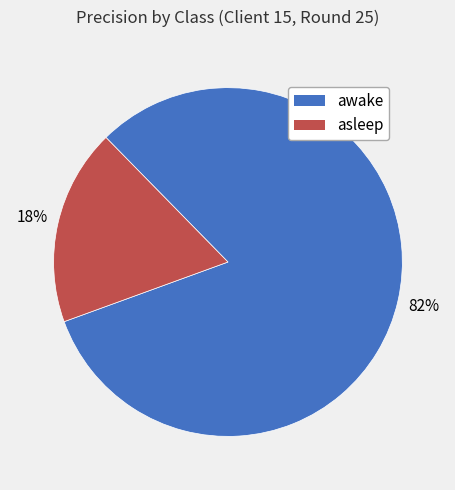

To the nearest percent, what portion does asleep represent?

18%